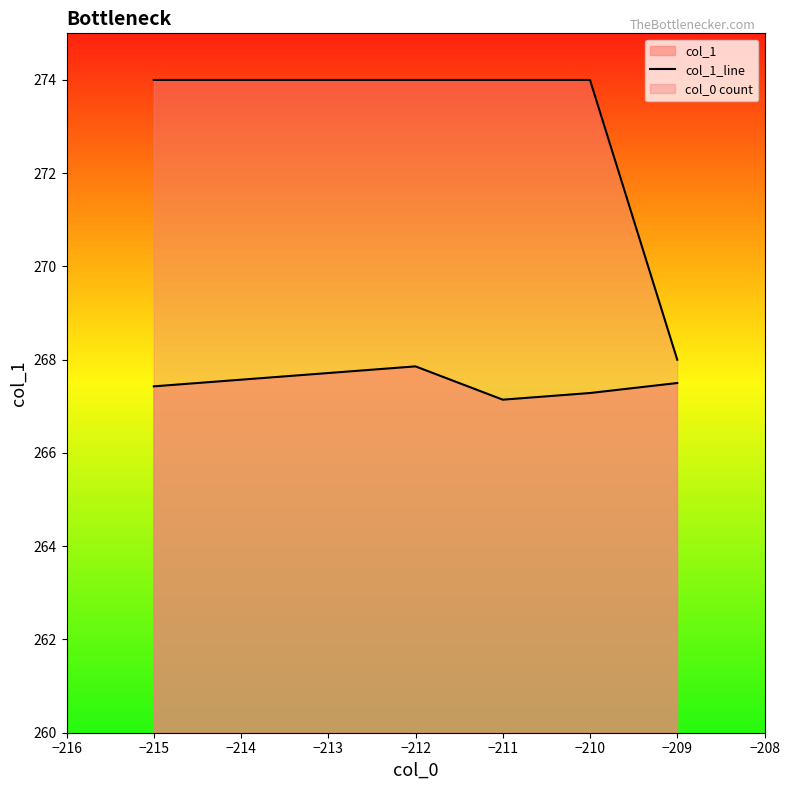

How many points are higher than both their immediate neighbors (excluding endpoints)?

1